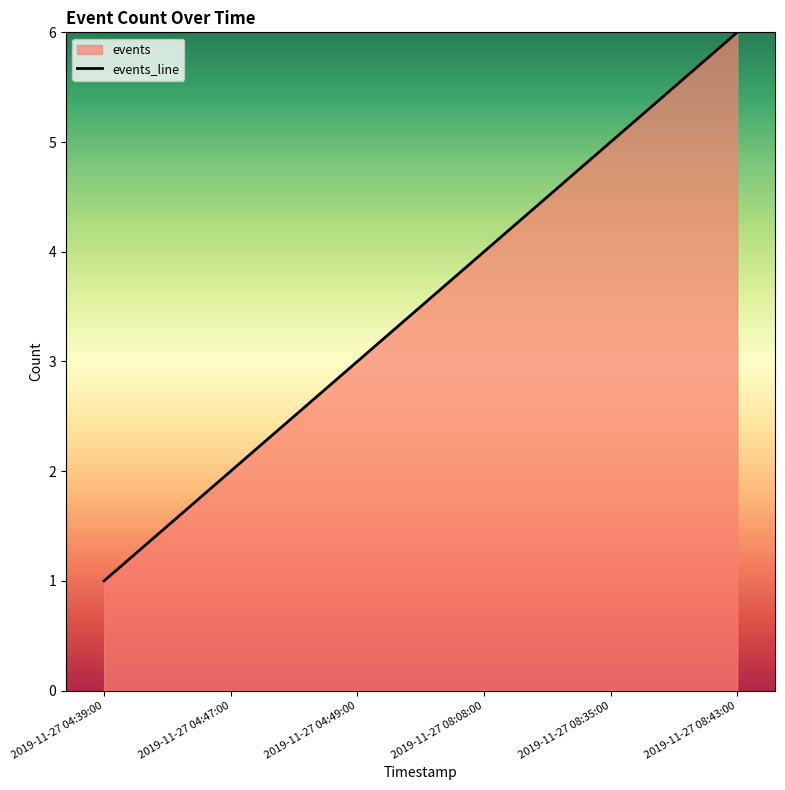

Between 2019-11-27 08:08:00 and 2019-11-27 04:39:00, which is larger?

2019-11-27 08:08:00